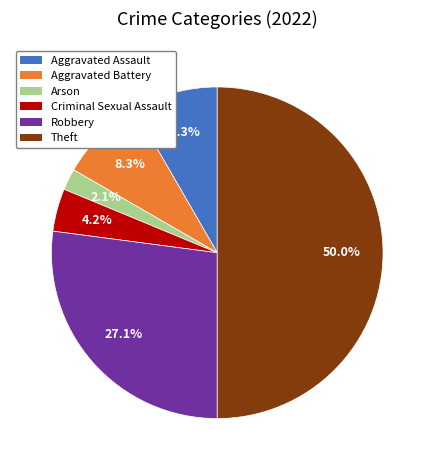

Do Aggravated Assault and Criminal Sexual Assault together represent more than half of the pie?

No